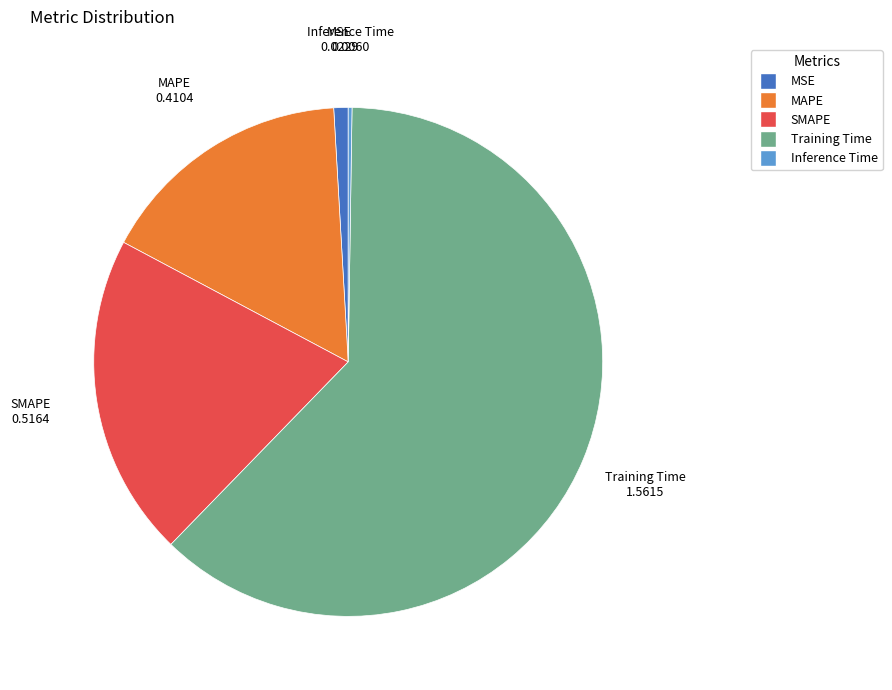

The MSE slice represents 1% of the pie. True or false?

True